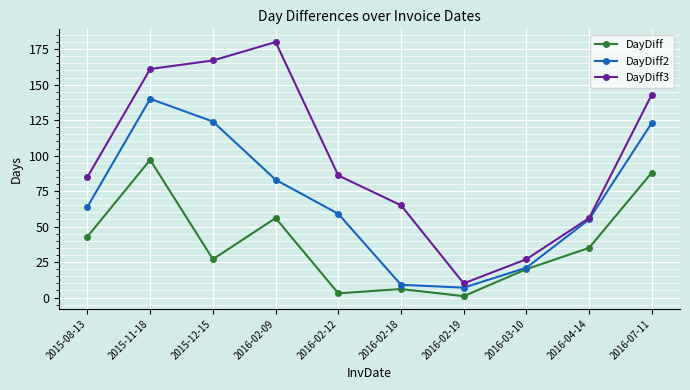

Read the DayDiff value at 2016-02-19.

1